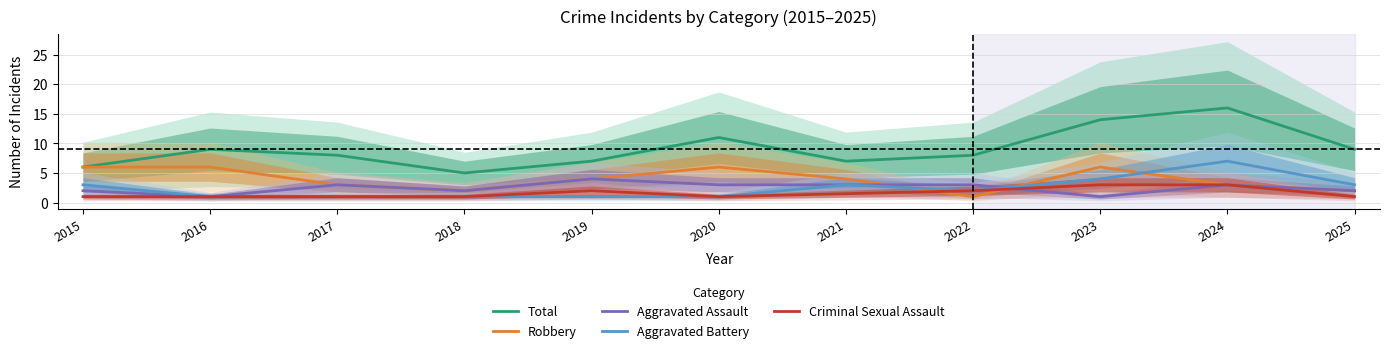

Reading right to left, list all the values displayed in this chart.

Total: 2025=9.0	2024=16.0	2023=14.0	2022=8.0	2021=7.0	2020=11.0	2019=7.0	2018=5.0	2017=8.0	2016=9.0	2015=6.0
Robbery: 2025=2.0	2024=3.0	2023=6.0	2022=1.0	2021=4.0	2020=6.0	2019=4.0	2018=2.0	2017=3.0	2016=6.0	2015=6.0
Aggravated Assault: 2025=2.0	2024=3.0	2023=1.0	2022=3.0	2021=3.0	2020=3.0	2019=4.0	2018=2.0	2017=3.0	2016=1.0	2015=2.0
Aggravated Battery: 2025=3.0	2024=7.0	2023=4.0	2022=2.0	2021=3.0	2020=1.0	2019=1.0	2018=1.0	2017=1.0	2016=1.0	2015=3.0
Criminal Sexual Assault: 2025=1.0	2024=3.0	2023=3.0	2022=2.0	2021=1.5	2020=1.0	2019=2.0	2018=1.0	2017=1.0	2016=1.0	2015=1.0